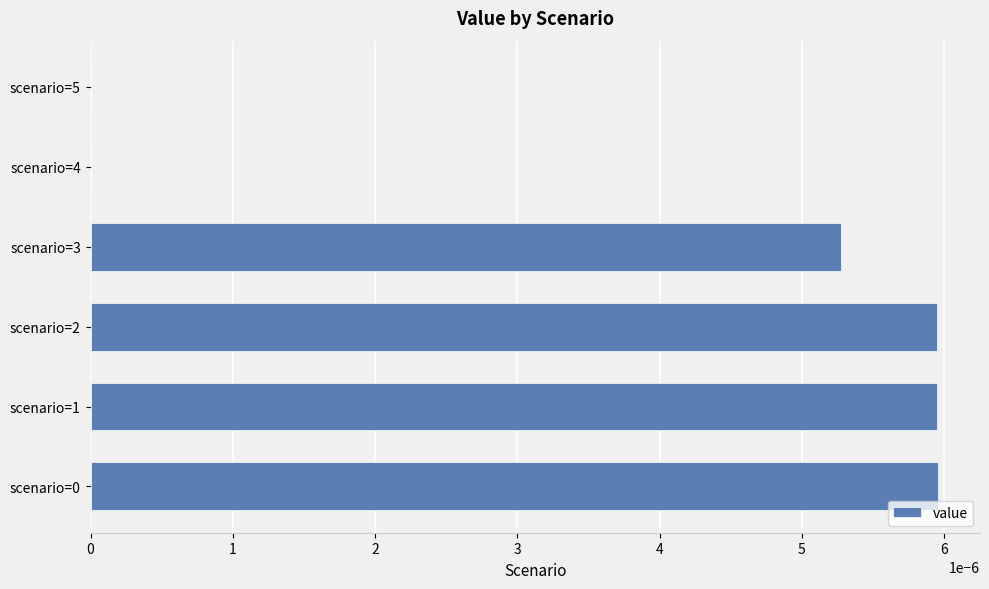

Count the number of data series in this chart.

1